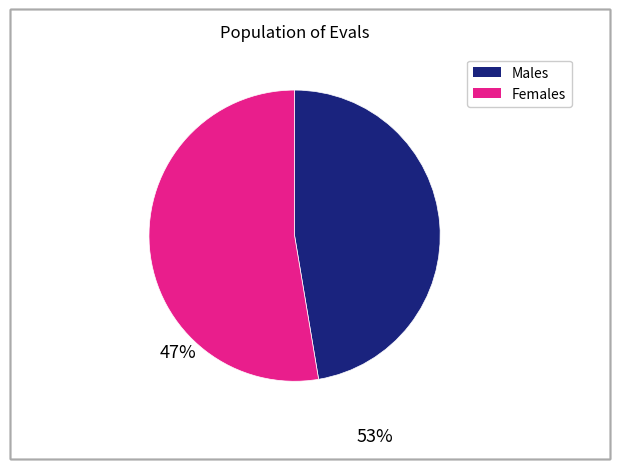

Does any single category account for the majority?

Yes